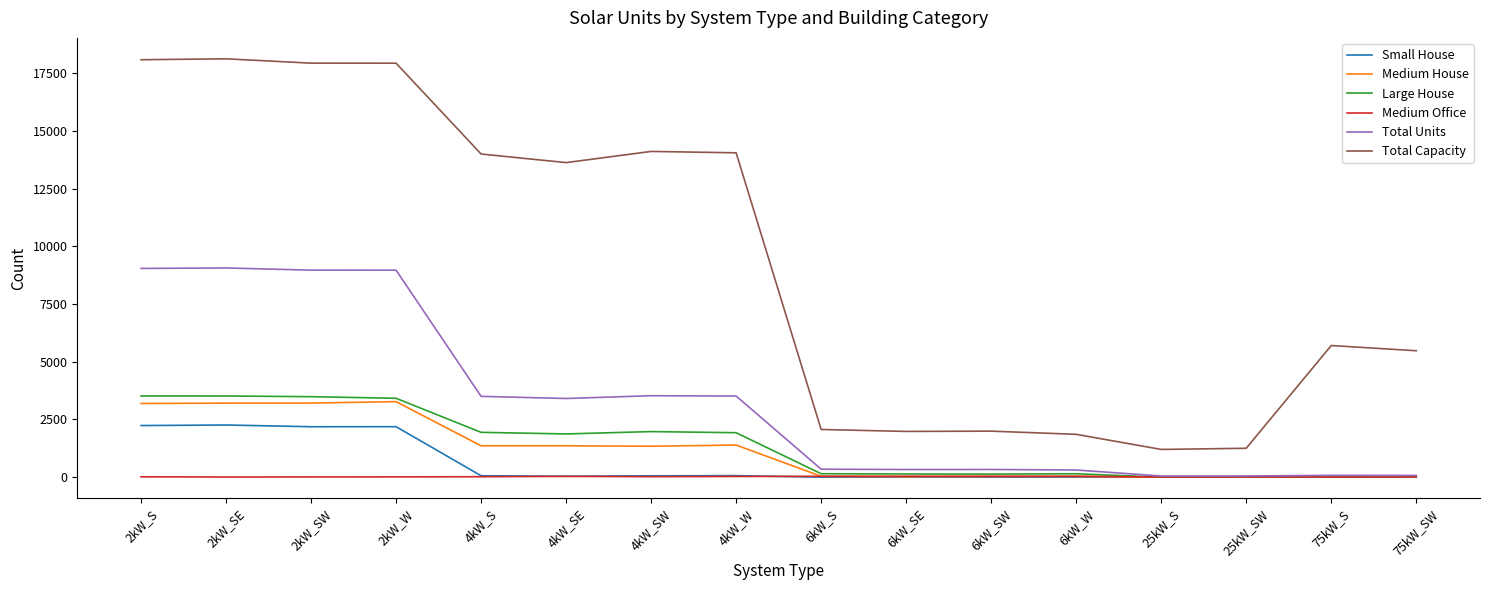

List the series in order of their peak value, lowest first.

Medium Office, Small House, Medium House, Large House, Total Units, Total Capacity